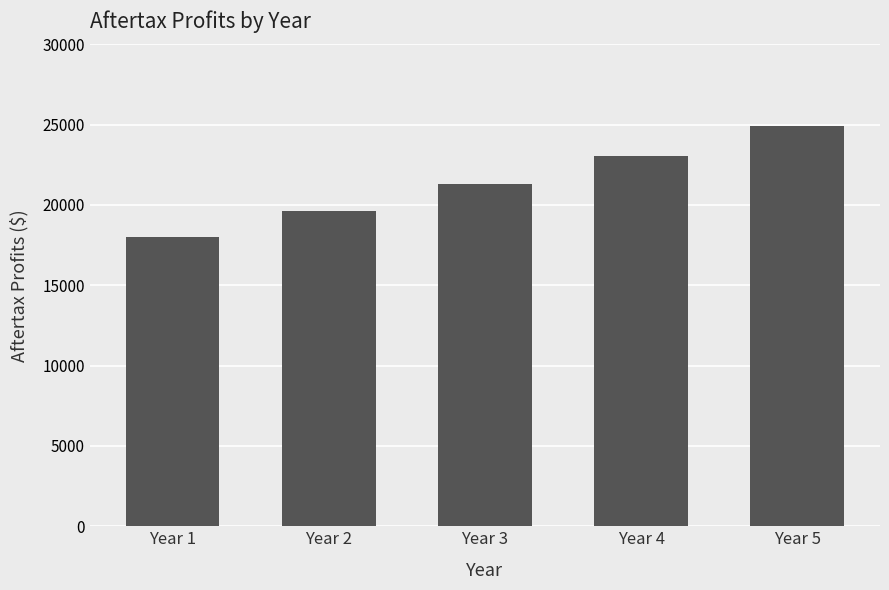

What is the difference between the values at Year 2 and Year 4?

3467.9